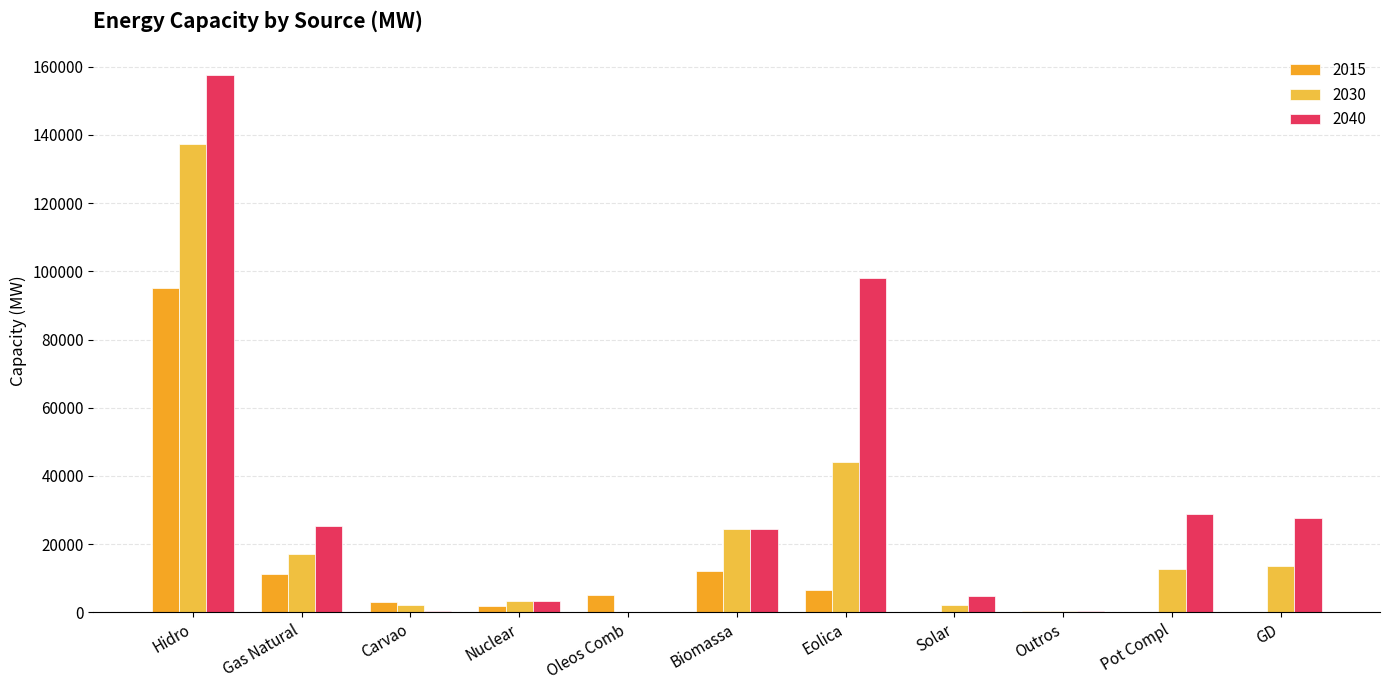

What are all the series names shown in the legend?

2015, 2030, 2040